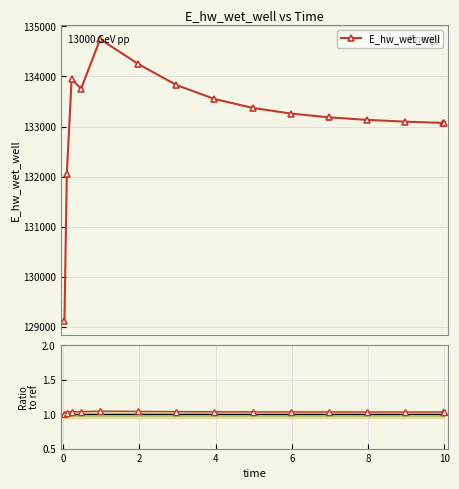

What is the value of the E_hw_wet_well point at the 6th from the left?

134249.4